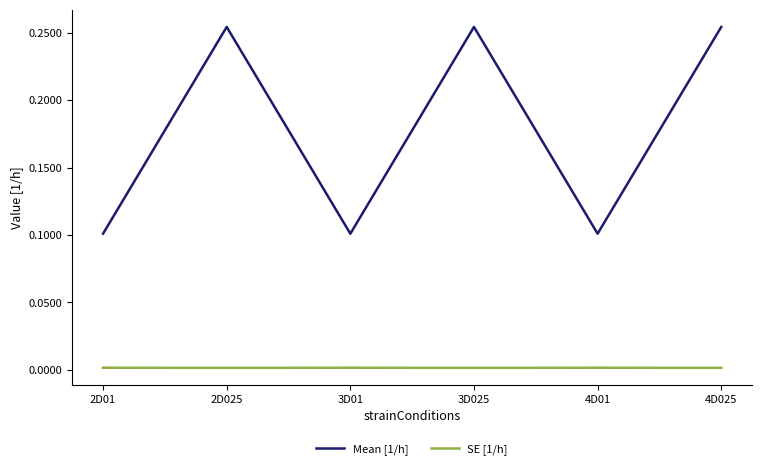

Rank the series by their maximum value, from highest to lowest.

Mean [1/h], SE [1/h]